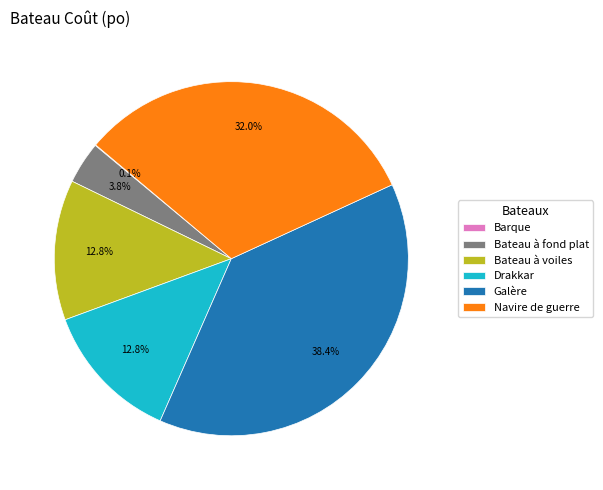

Which slice is the largest?

Galère